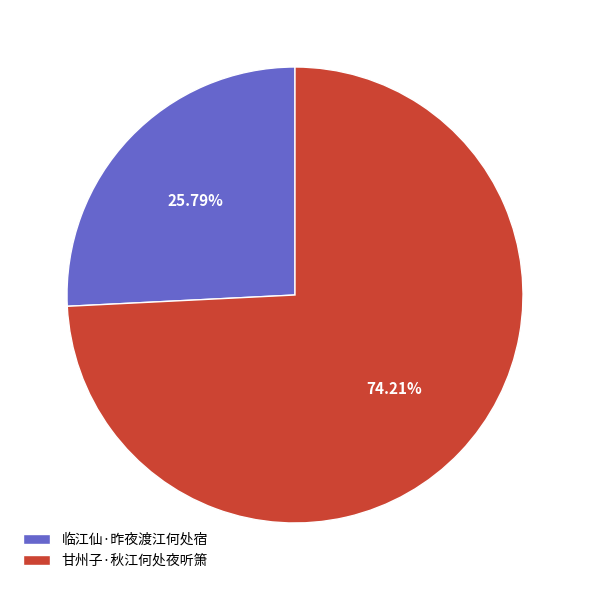

The 临江仙·昨夜渡江何处宿 slice represents 26% of the pie. True or false?

True